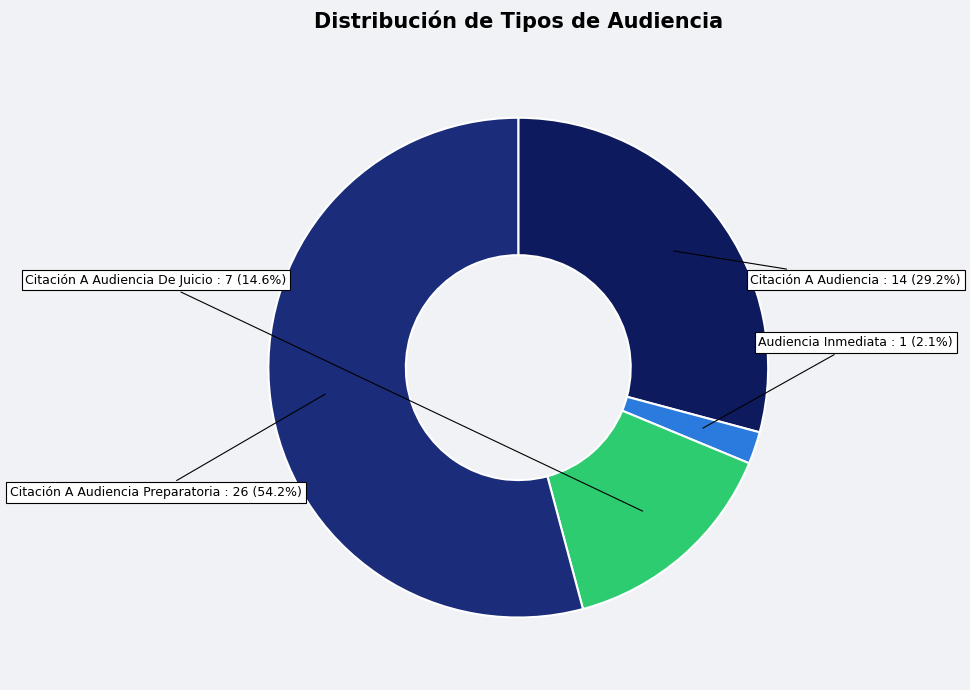

To the nearest percent, what is the difference between the largest and smallest slice percentages?

52%